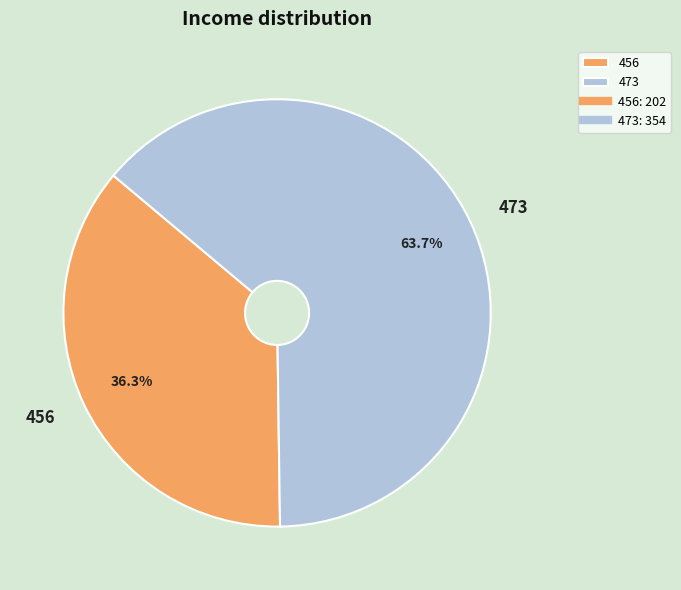

To the nearest percent, what portion does 456 represent?

36%